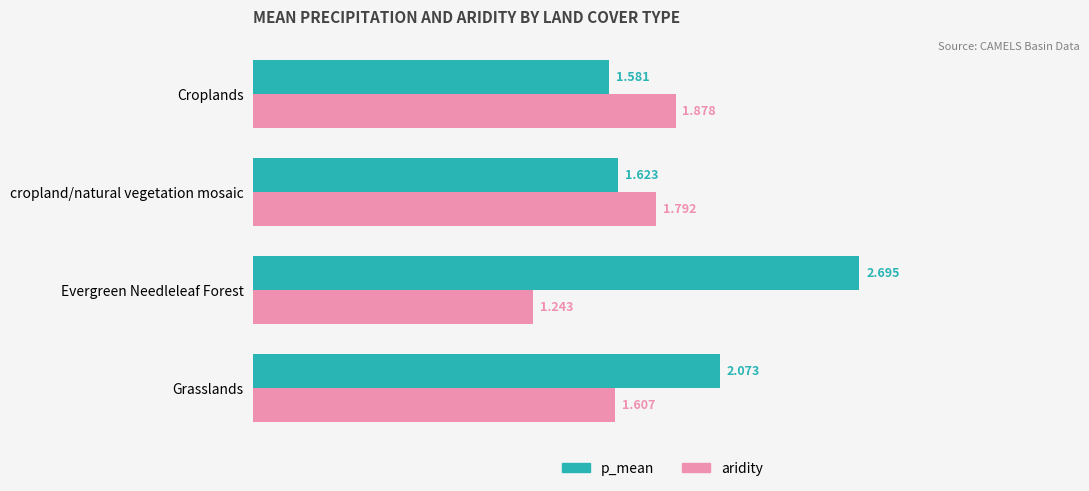

What is the sum of all aridity values?

6.5